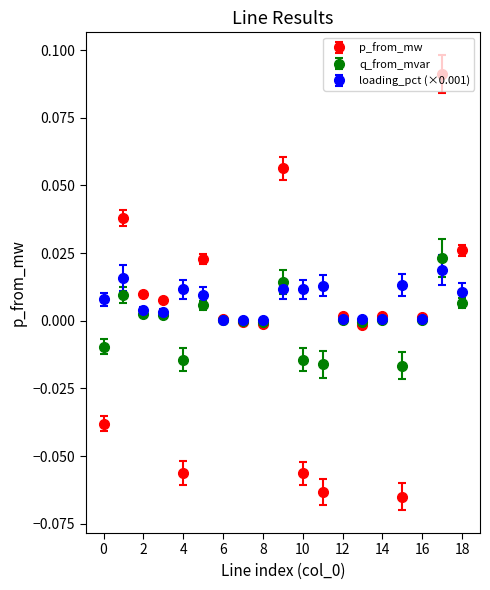

Which series has the largest range (max minus min)?

p_from_mw